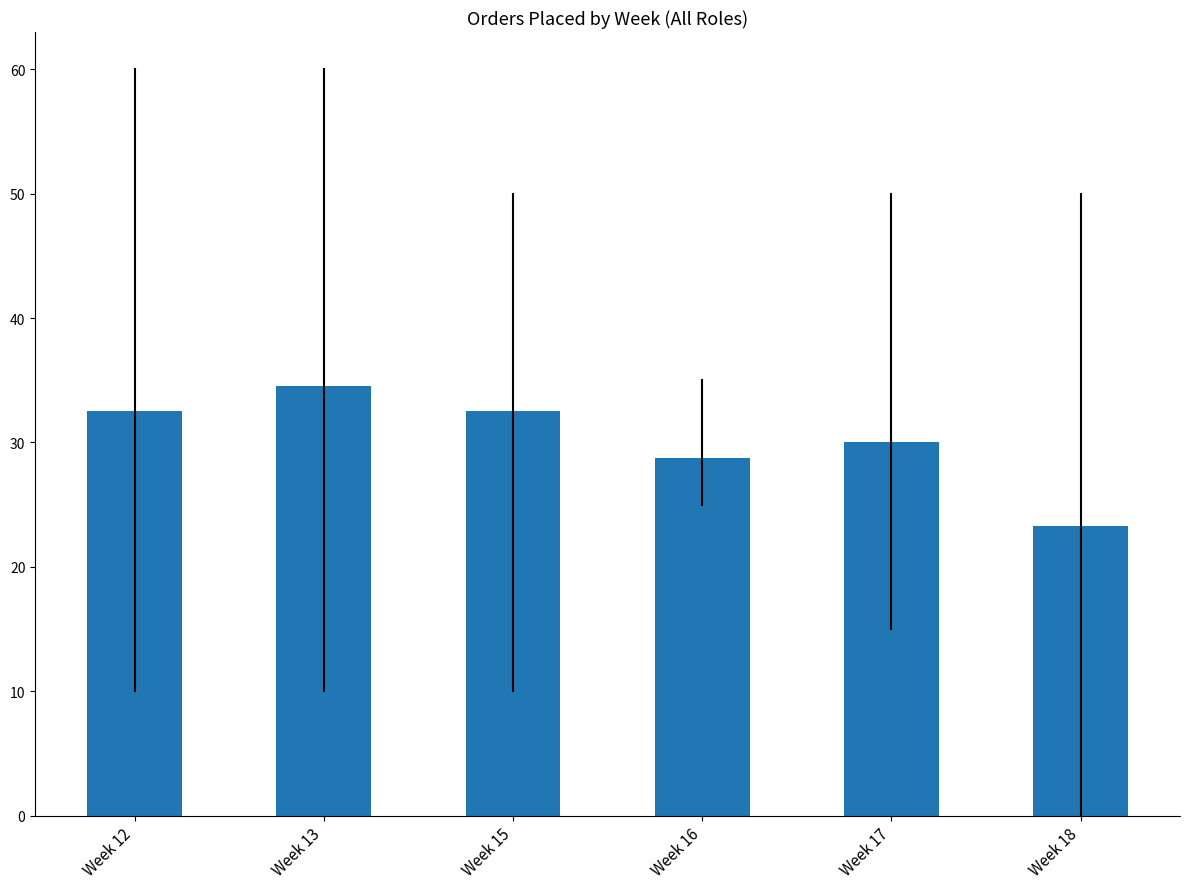

What is the change in value from Week 15 to Week 17?

-2.5